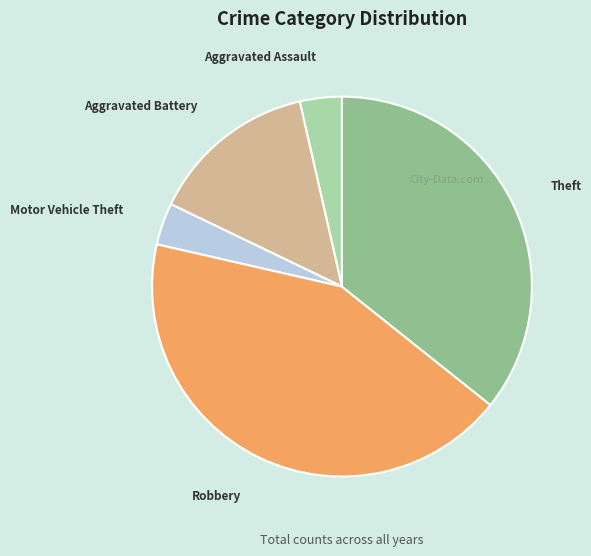

What is the largest slice in the pie chart?

Robbery